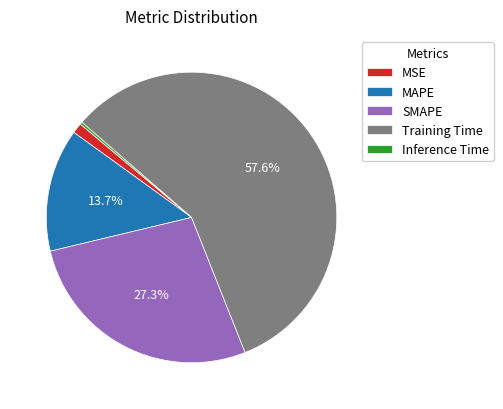

To the nearest percent, what is the average slice percentage?

20%